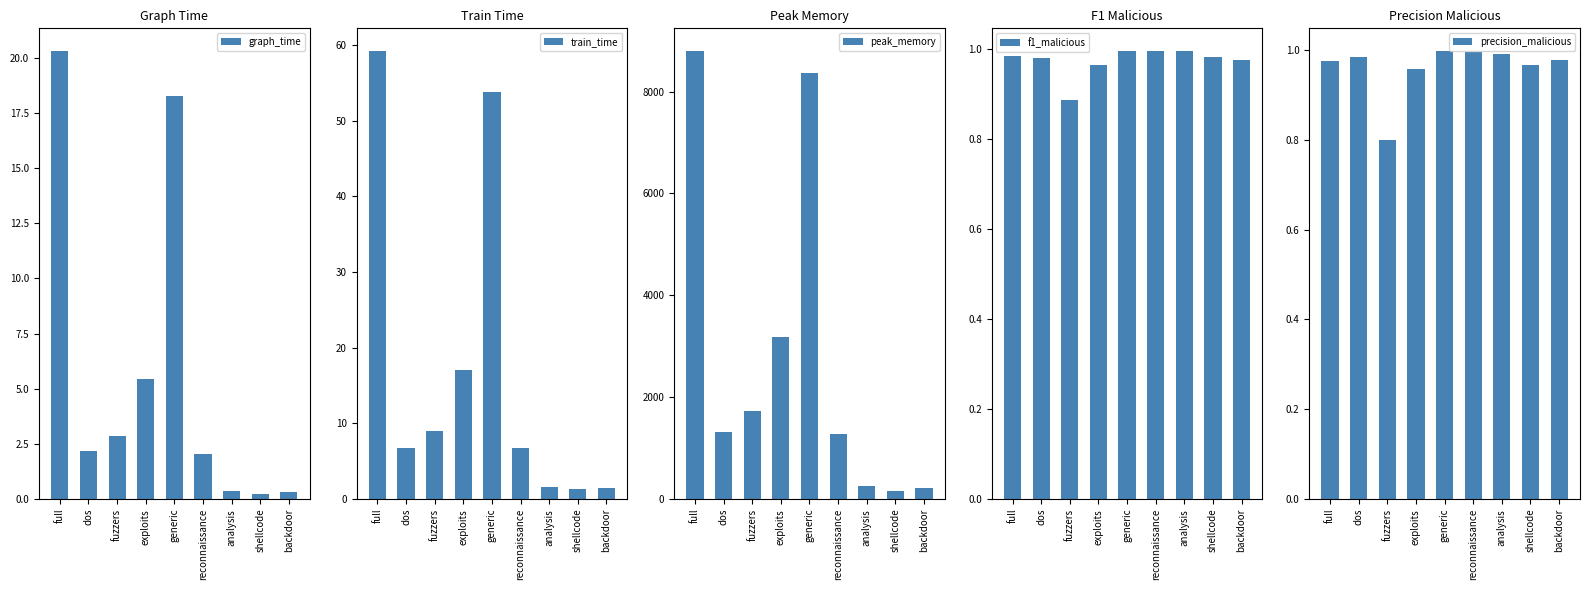

What is the sum of all precision_malicious values?

8.6